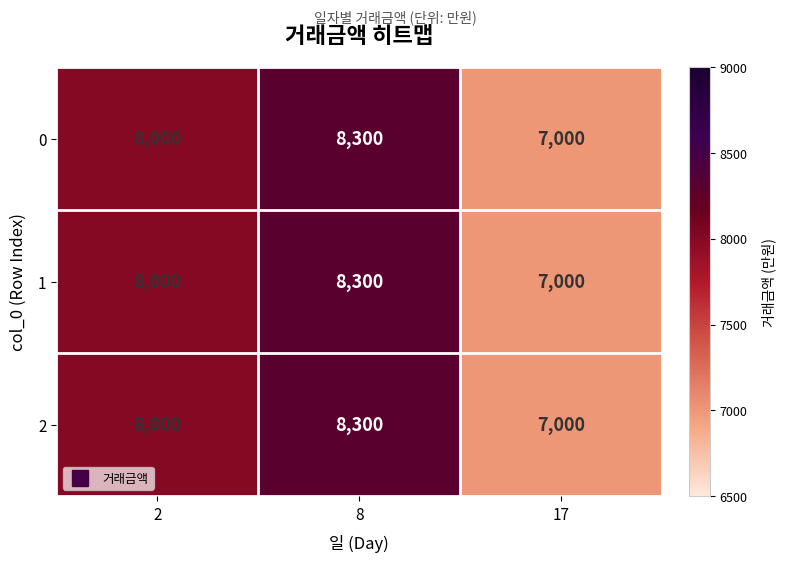

Is it true that 2 equals 8300 at 8?

True